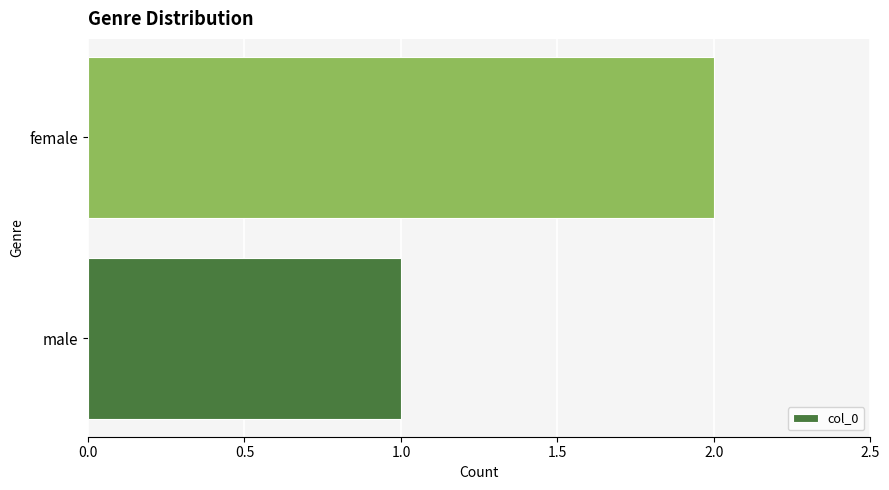

Which has a higher value, male or female?

female